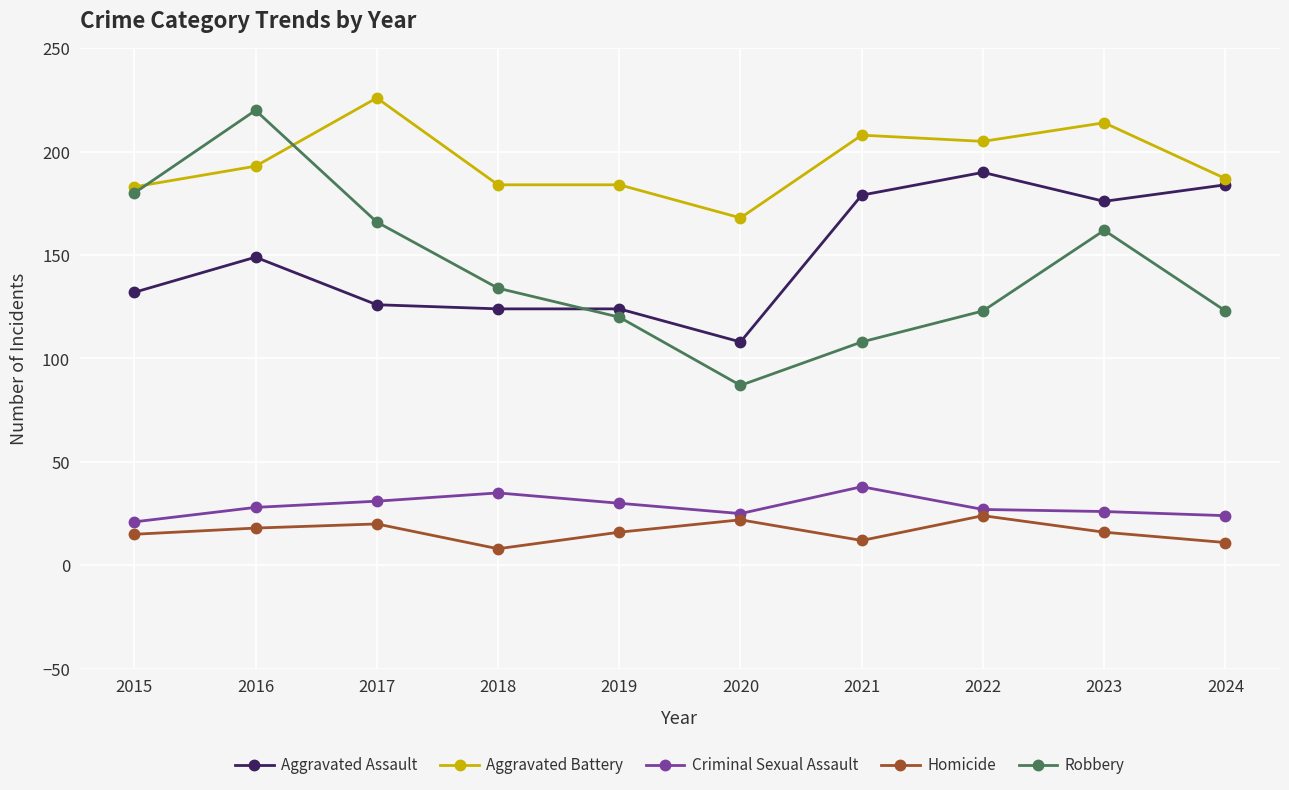

True or false: Criminal Sexual Assault and Homicide intersect in this chart.

False